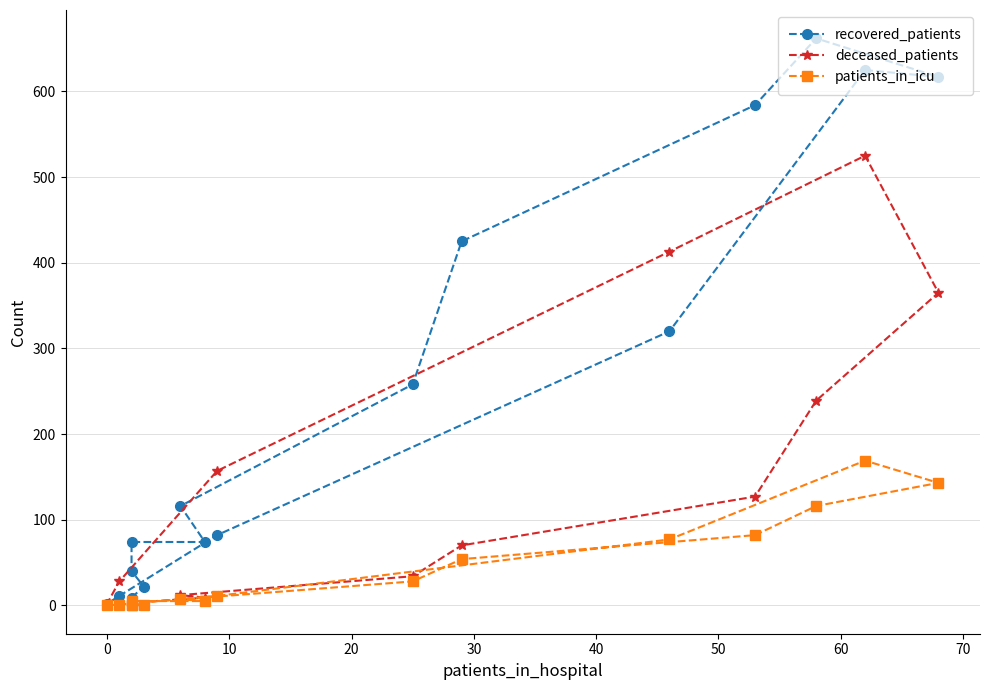

What are all the series names shown in the legend?

recovered_patients, deceased_patients, patients_in_icu